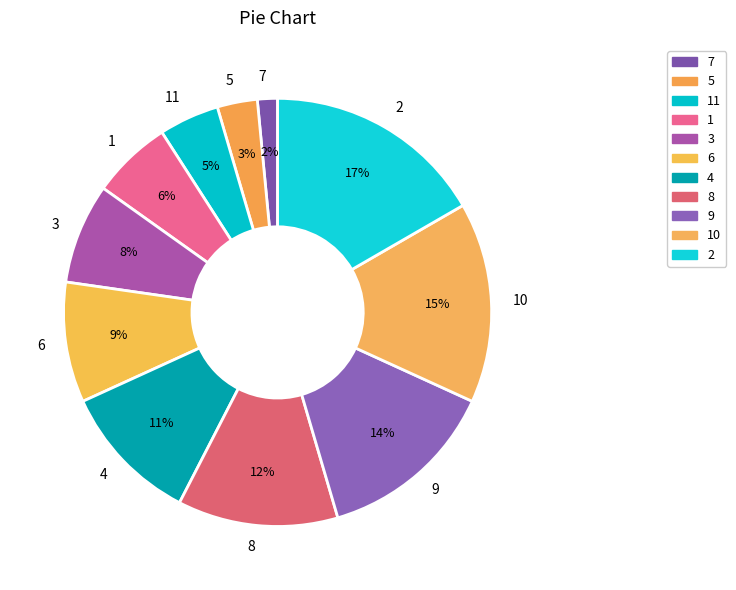

Do 6 and 10 together represent more than half of the pie?

No